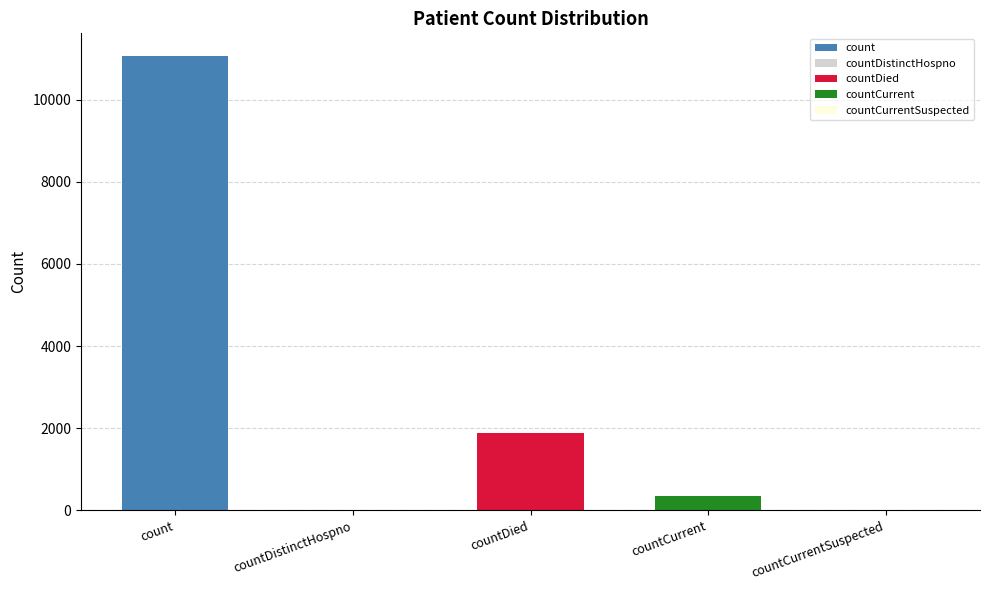

Are the bars grouped side by side (vs. stacked)?

No